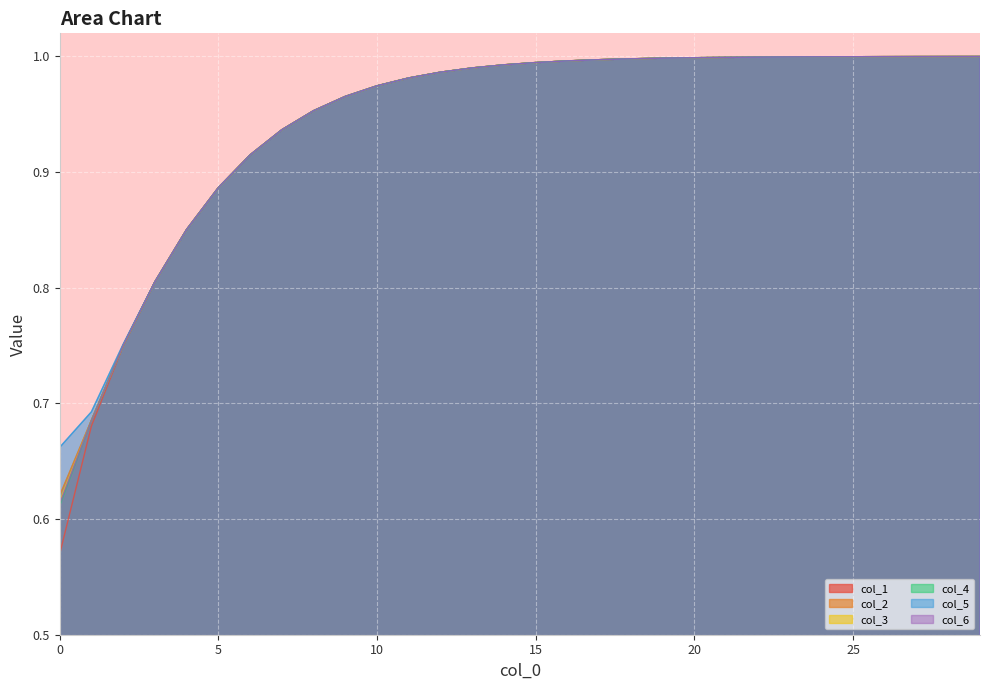

Which series has the largest total across all categories?

col_5